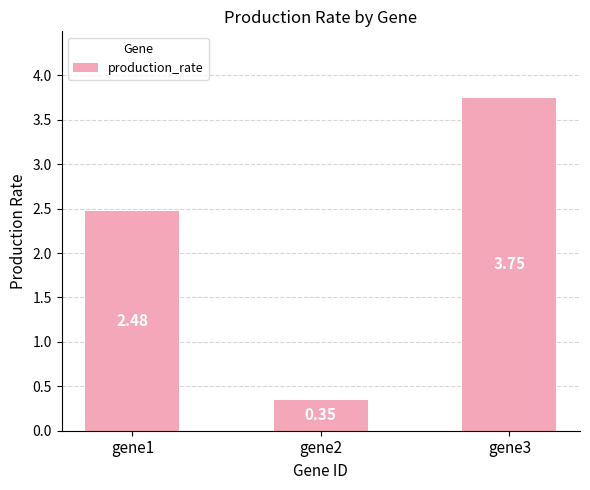

List the labels in order of value, smallest first.

gene2, gene1, gene3